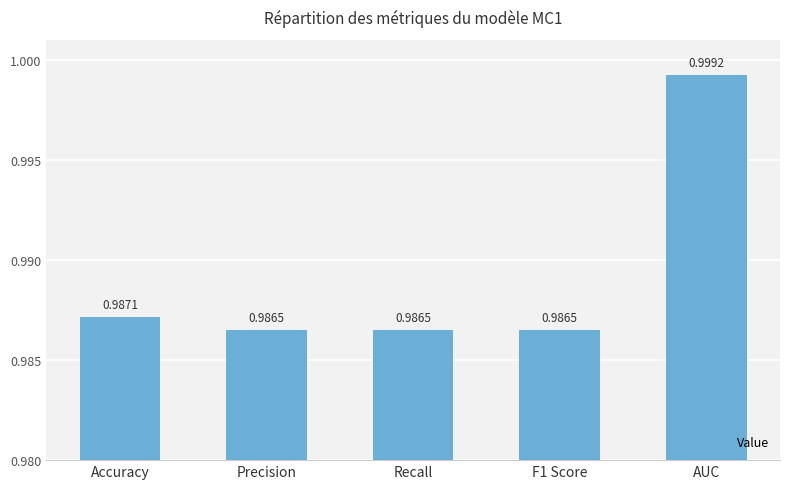

What is the label of the 1st bar from the left?

Accuracy